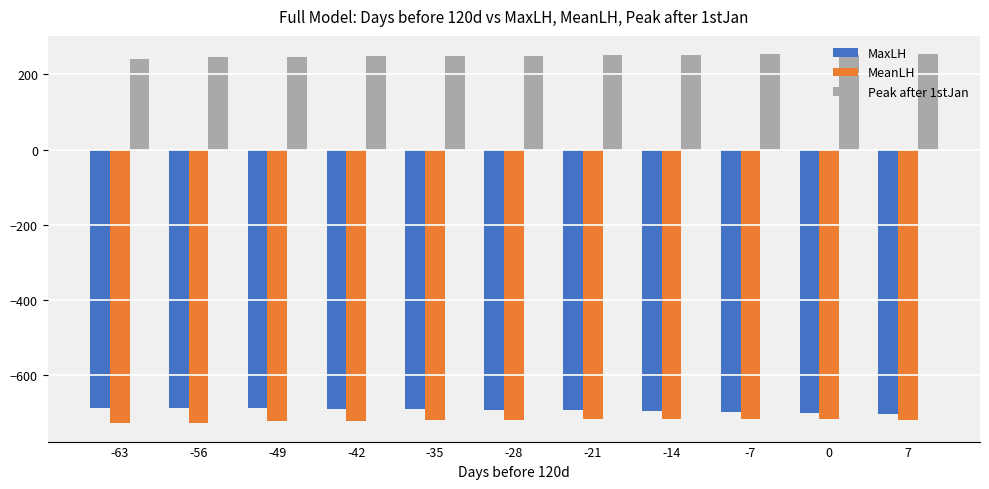

What is the approximate value of MeanLH at -14?

-715.9